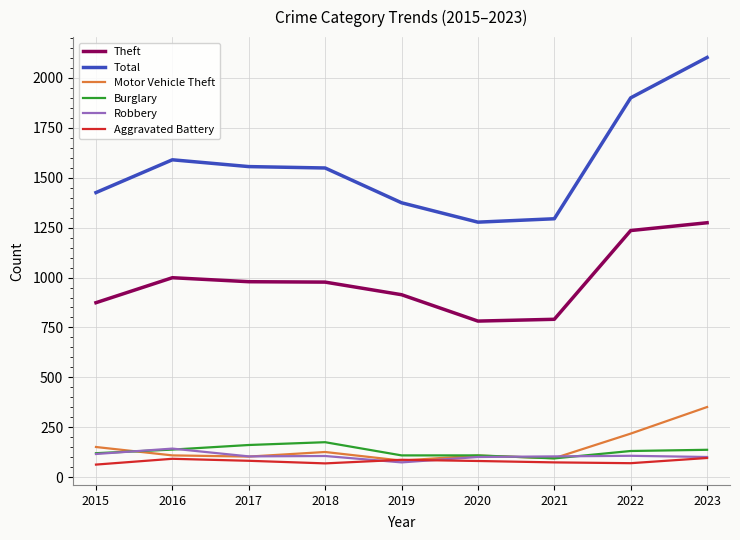

Which series has the widest spread of values?

Total